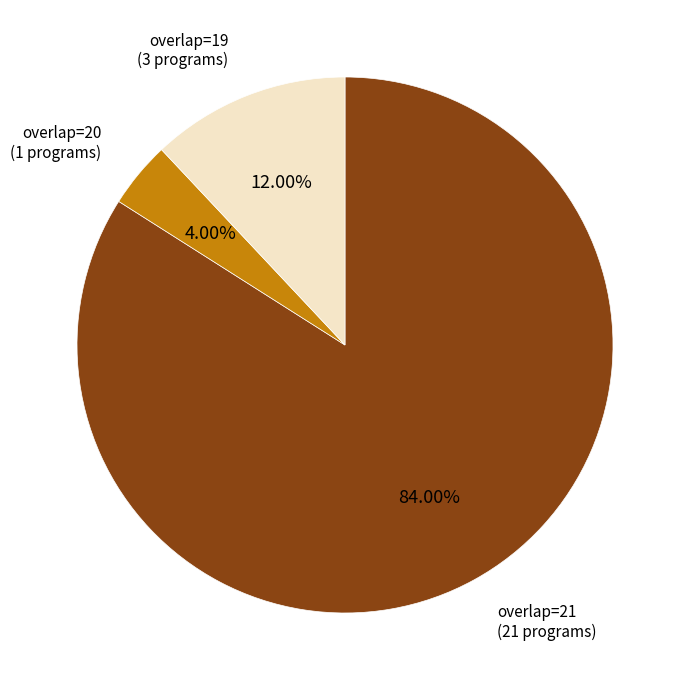

Is the sum of overlap=21 (21 programs) and overlap=19 (3 programs) greater than half?

Yes